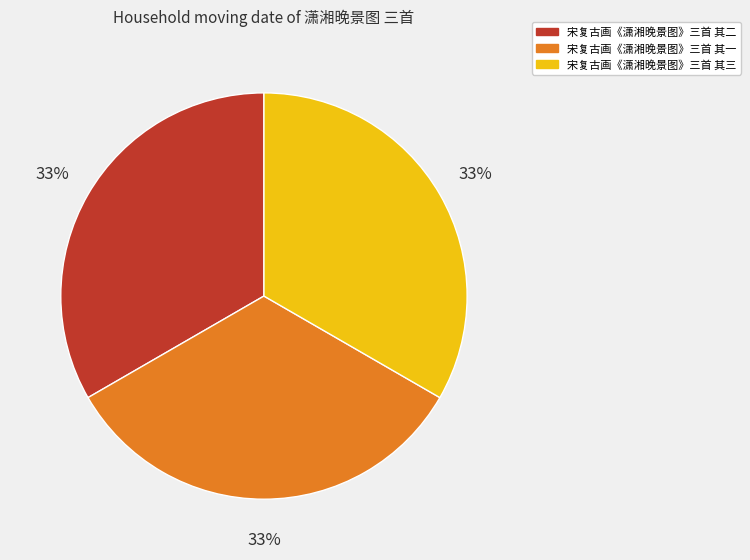

What percentage is the 宋复古画《潇湘晚景图》三首 其二 slice, to the nearest percent?

33%